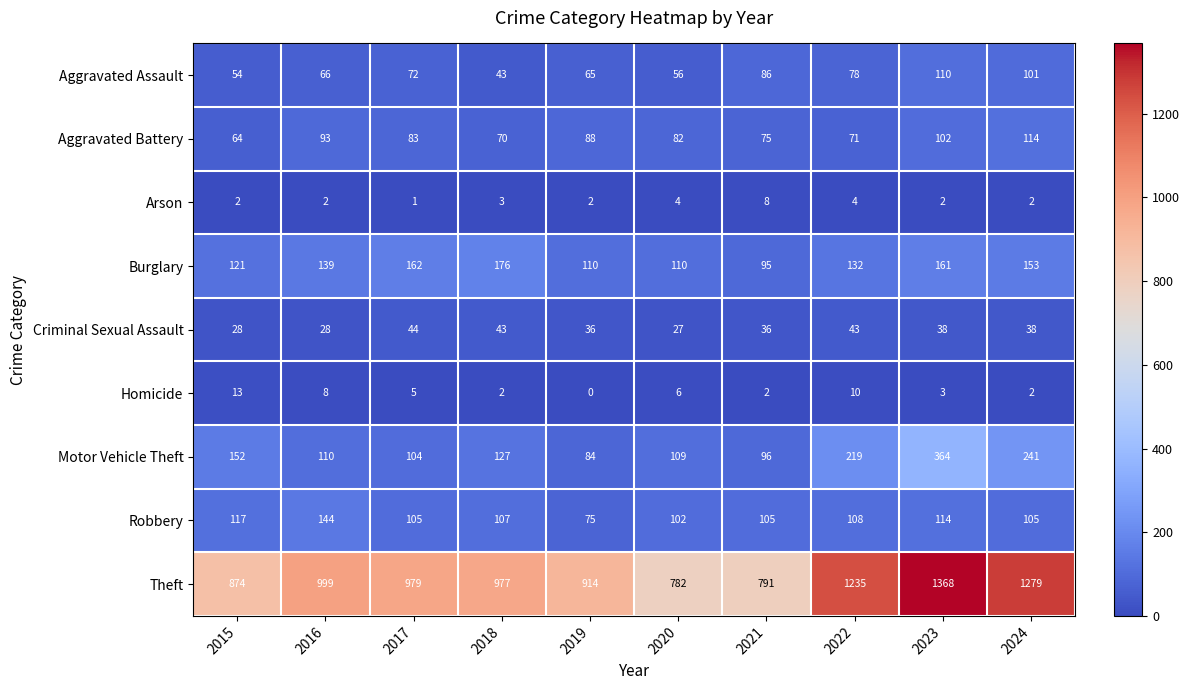

Between 2020 and 2021, which series saw the biggest shift?

Aggravated Assault